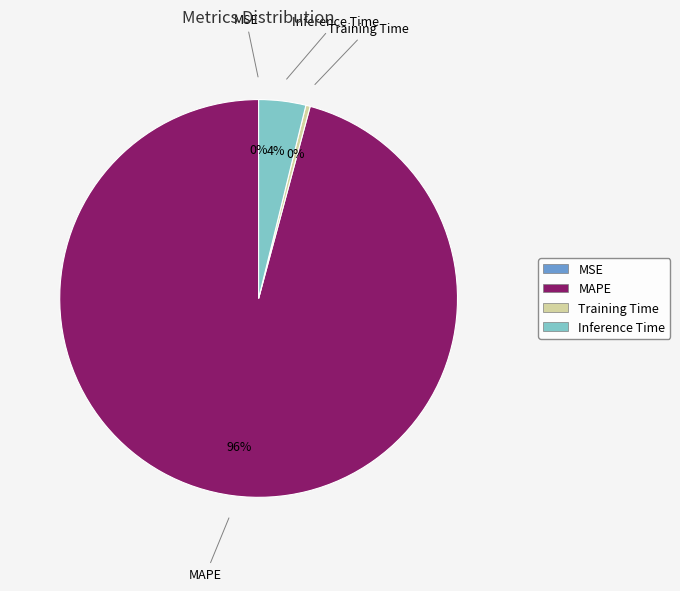

To the nearest percent, what is the average slice percentage?

25%